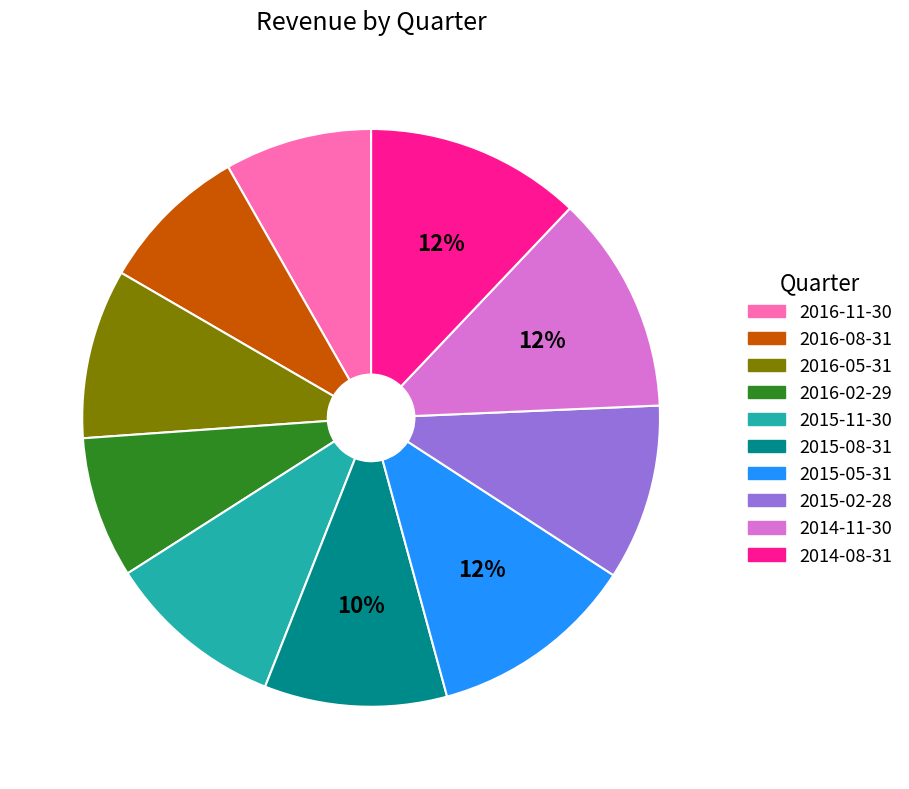

Combined, do 2016-02-29 and 2015-05-31 account for over 50%?

No